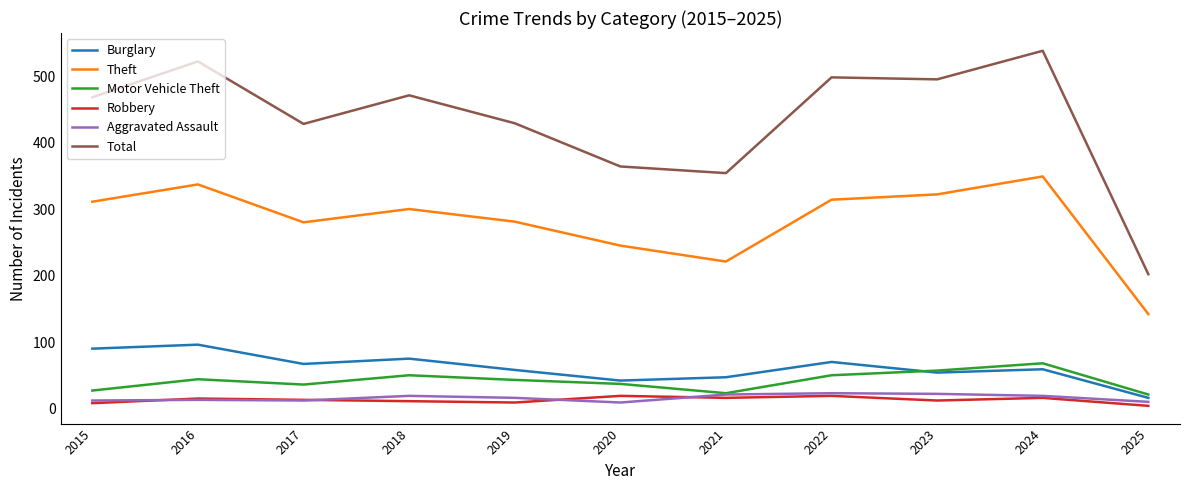

What are all the series names shown in the legend?

Burglary, Theft, Motor Vehicle Theft, Robbery, Aggravated Assault, Total